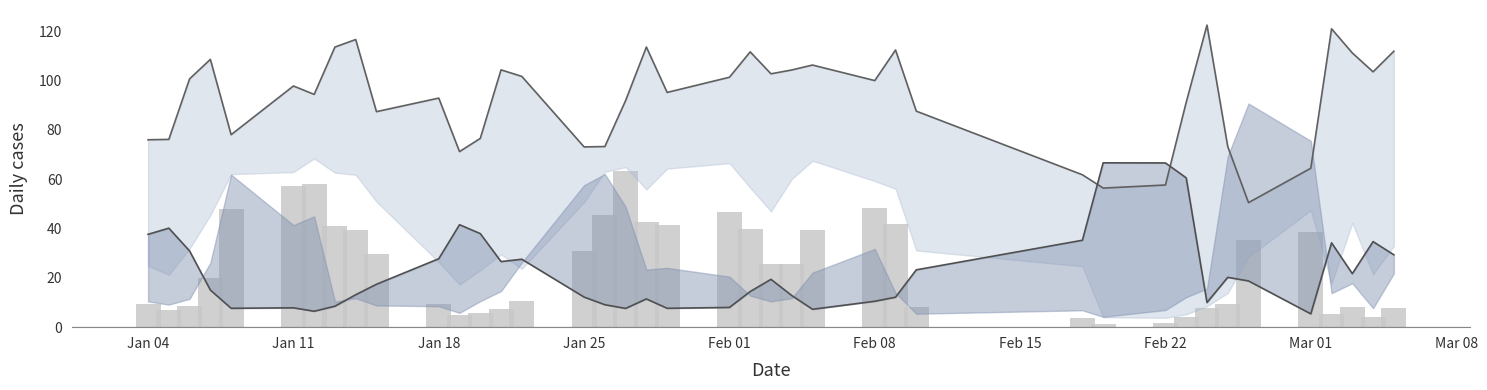

Does the chart contain any negative values?

No